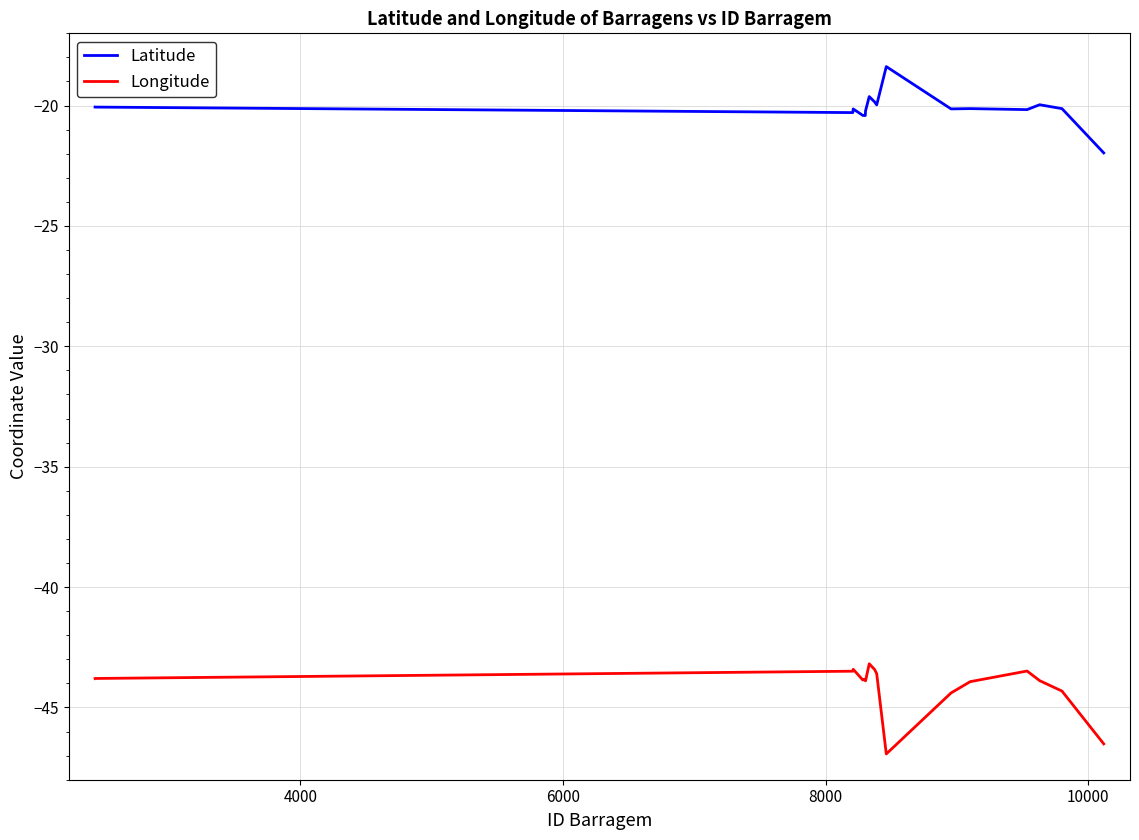

How many lines are shown in the chart?

2